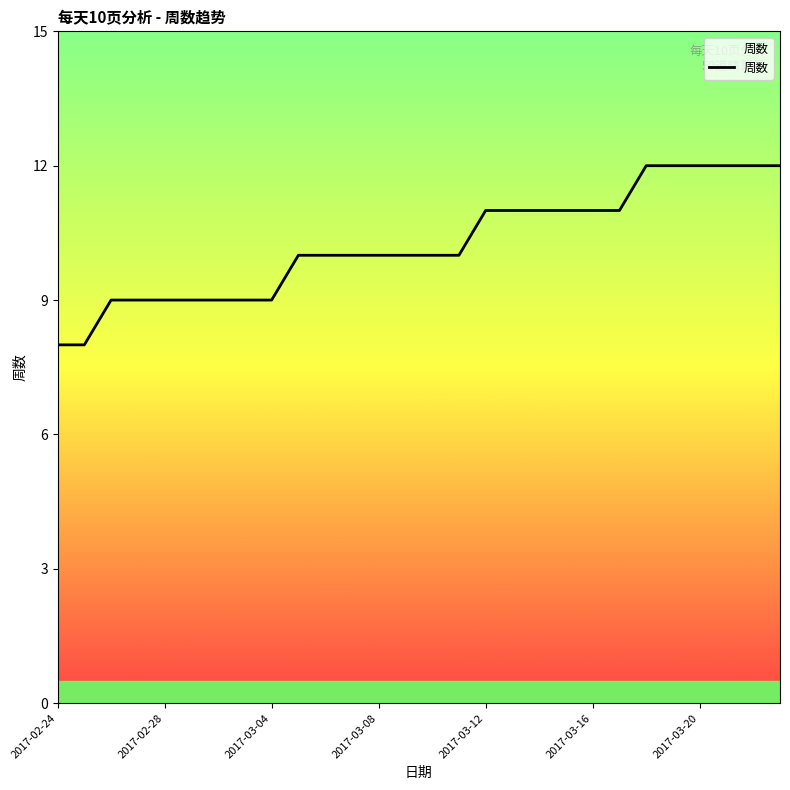

What is the greatest value displayed?

12